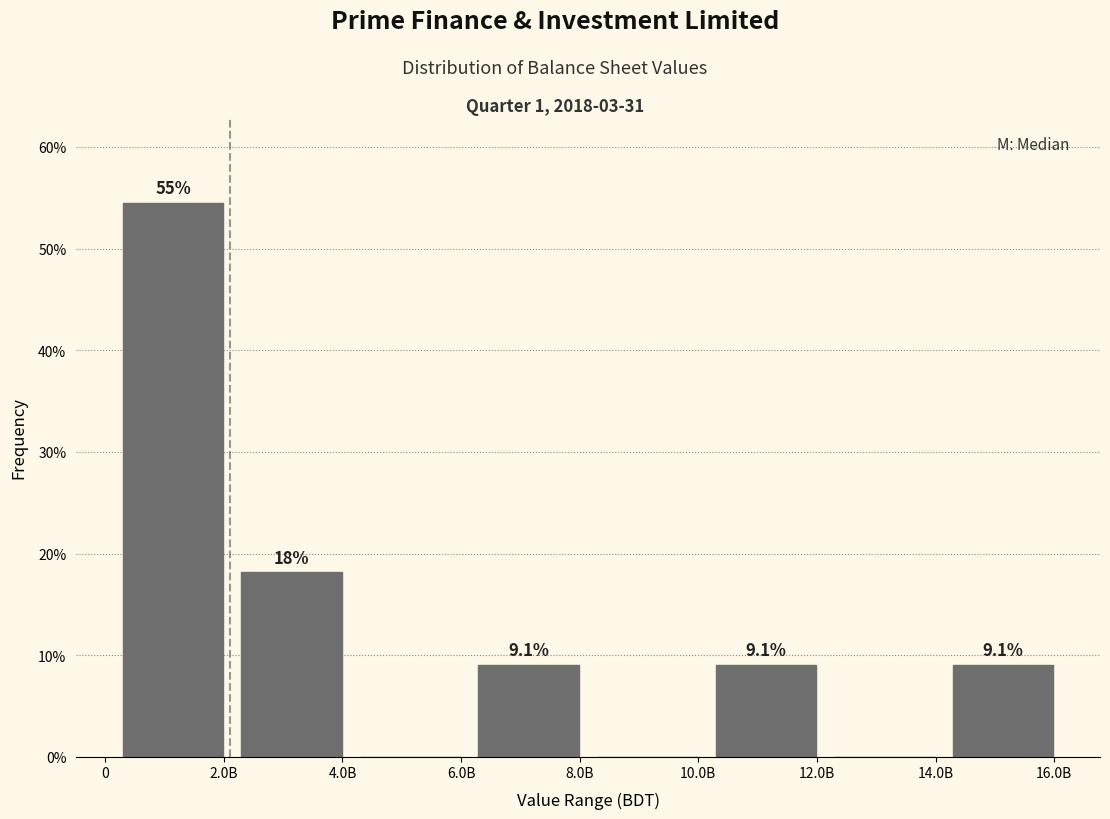

Reading right to left, extract all data points from this chart.

16.0B=9.1	14.0B=0.0	12.0B=9.1	10.0B=0.0	8.0B=9.1	6.0B=0.0	4.0B=18.2	2.0B=54.5